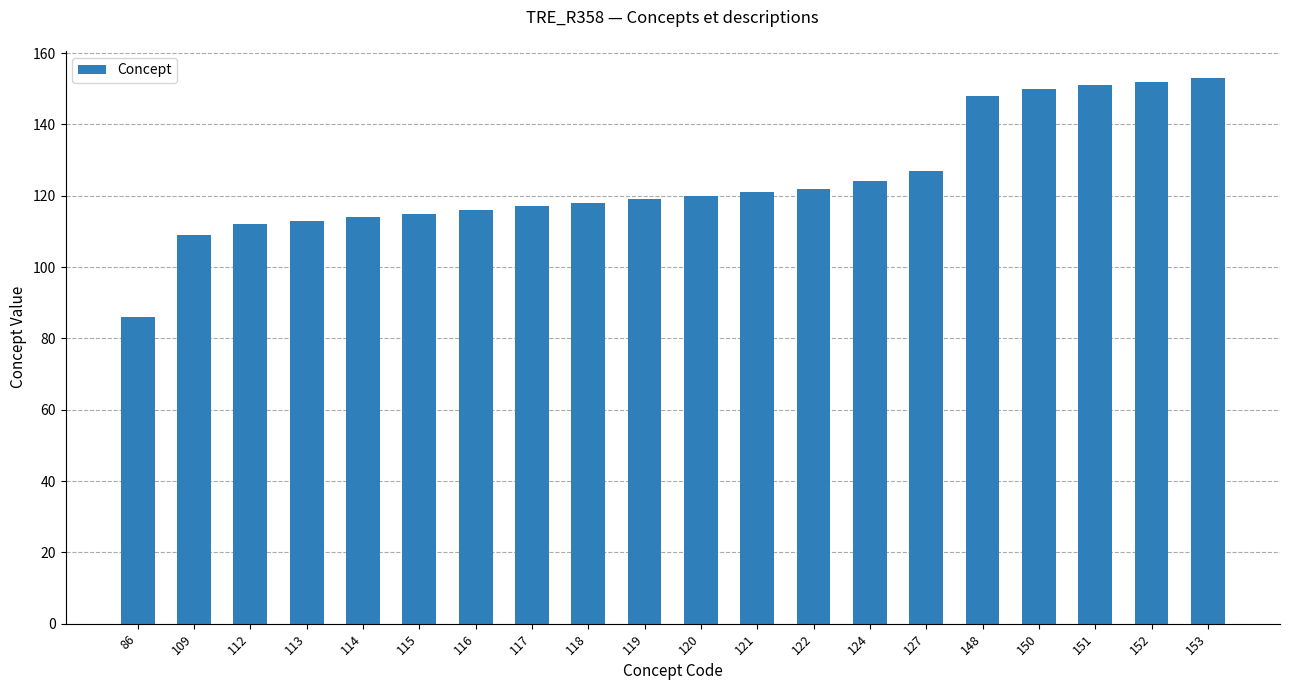

How many distinct data groups are displayed?

1